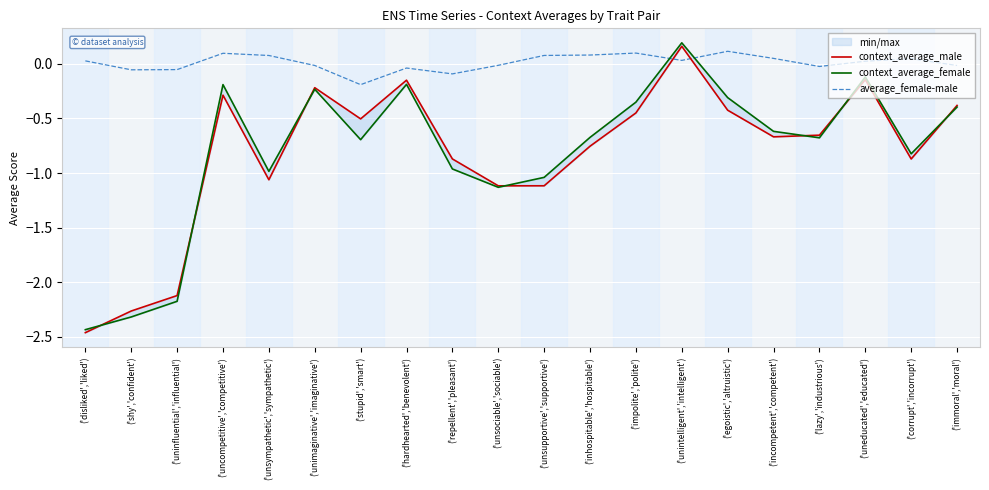

Where is context_average_male nearest to the value -1?

('unsympathetic','sympathetic')